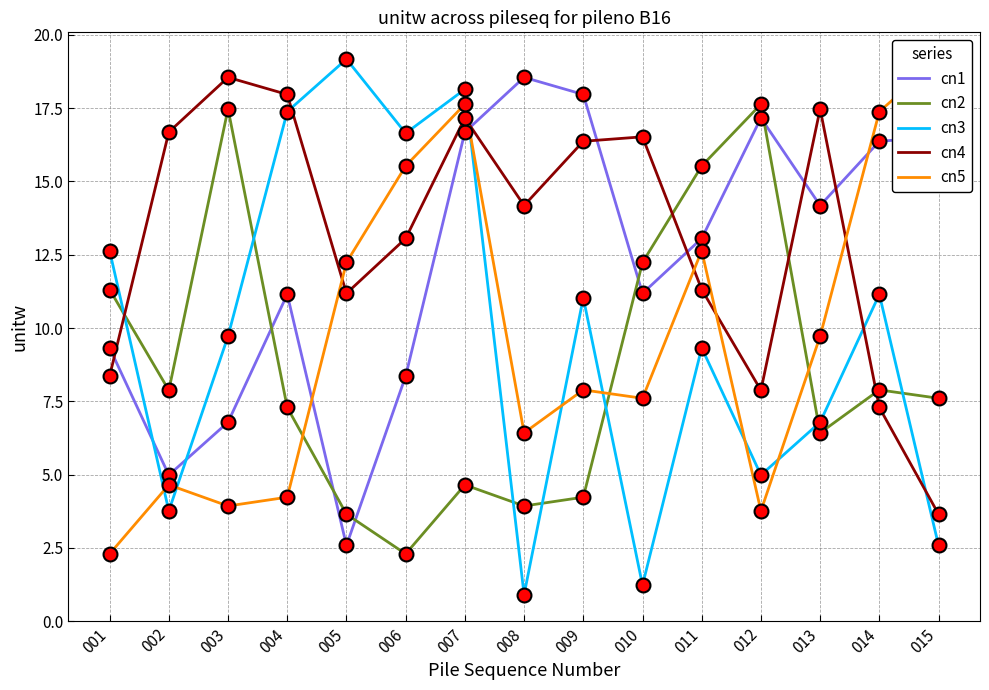

Reading left to right, extract all data points from this chart.

cn1: 001=9.3	002=5.0	003=6.8	004=11.1	005=2.6	006=8.4	007=16.7	008=18.6	009=18.0	010=11.2	011=13.1	012=17.2	013=14.2	014=16.4	015=16.5
cn2: 001=11.3	002=7.9	003=17.5	004=7.3	005=3.6	006=2.3	007=4.6	008=3.9	009=4.2	010=12.2	011=15.5	012=17.6	013=6.4	014=7.9	015=7.6
cn3: 001=12.6	002=3.8	003=9.7	004=17.4	005=19.2	006=16.6	007=18.1	008=0.9	009=11.0	010=1.2	011=9.3	012=5.0	013=6.8	014=11.1	015=2.6
cn4: 001=8.4	002=16.7	003=18.6	004=18.0	005=11.2	006=13.1	007=17.2	008=14.2	009=16.4	010=16.5	011=11.3	012=7.9	013=17.5	014=7.3	015=3.6
cn5: 001=2.3	002=4.6	003=3.9	004=4.2	005=12.2	006=15.5	007=17.6	008=6.4	009=7.9	010=7.6	011=12.6	012=3.8	013=9.7	014=17.4	015=19.2